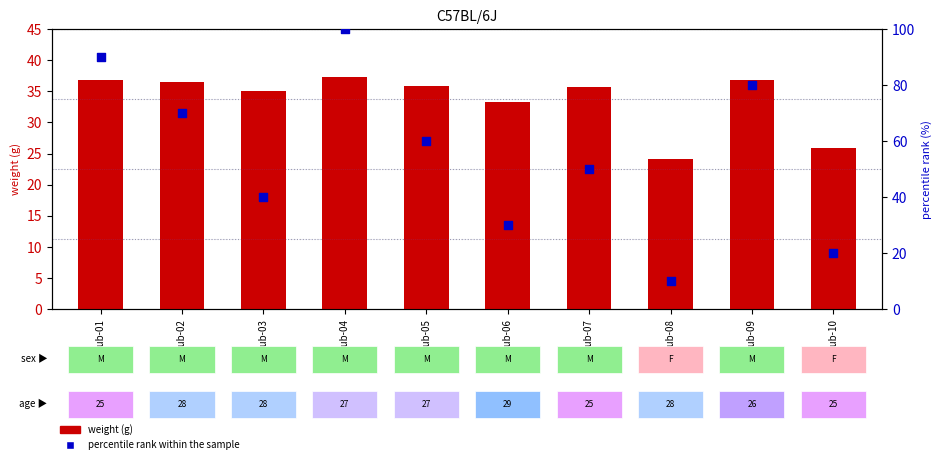

What is the total value across all series at sub-06?

63.3